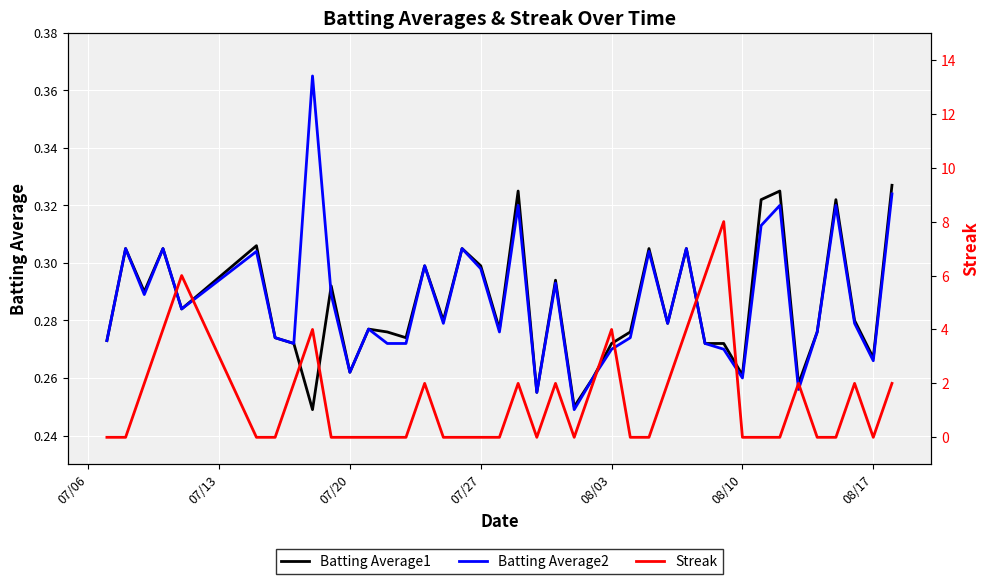

Is this an area chart (filled region under the line)?

No